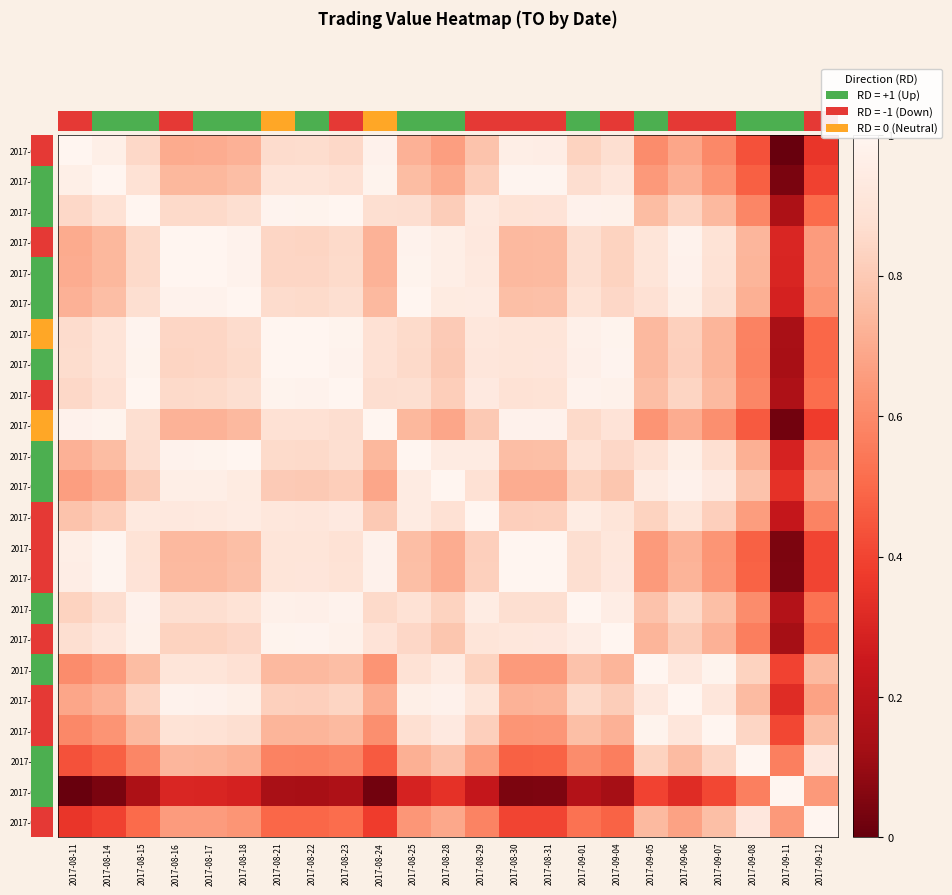

What is the difference between the 2017-08-28 values at 2017-09-01 and 2017-08-14?

0.1